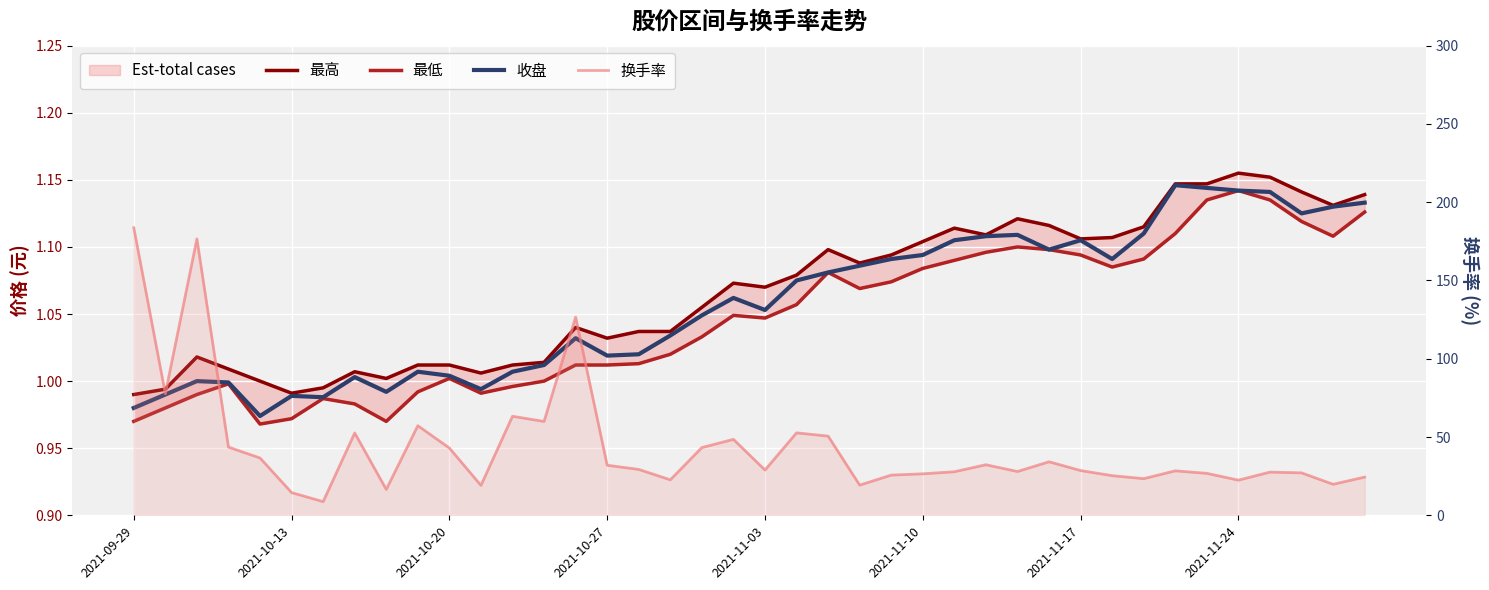

True or false: 最低 and 收盘 cross at least once.

False